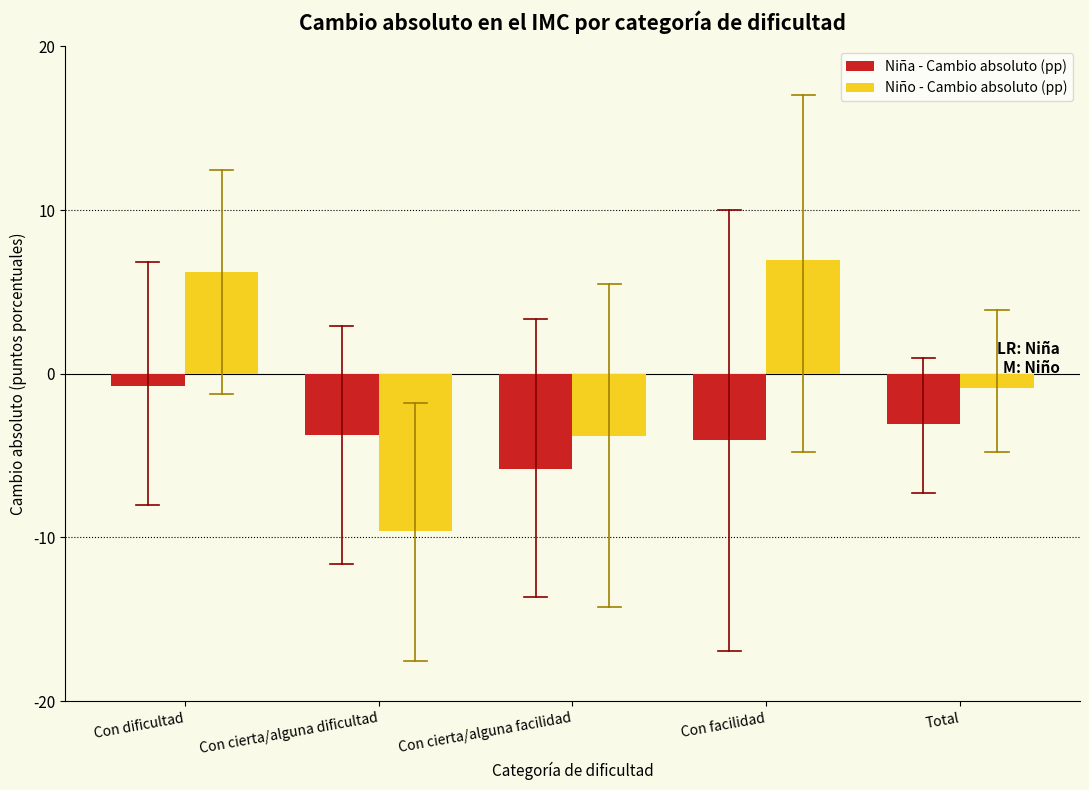

Reading right to left, transcribe all the data shown in this chart.

Niña - Cambio absoluto (pp): Total=-3.1	Con facilidad=-4.1	Con cierta/alguna facilidad=-5.8	Con cierta/alguna dificultad=-3.7	Con dificultad=-0.7
Niño - Cambio absoluto (pp): Total=-0.8	Con facilidad=7.0	Con cierta/alguna facilidad=-3.8	Con cierta/alguna dificultad=-9.6	Con dificultad=6.2